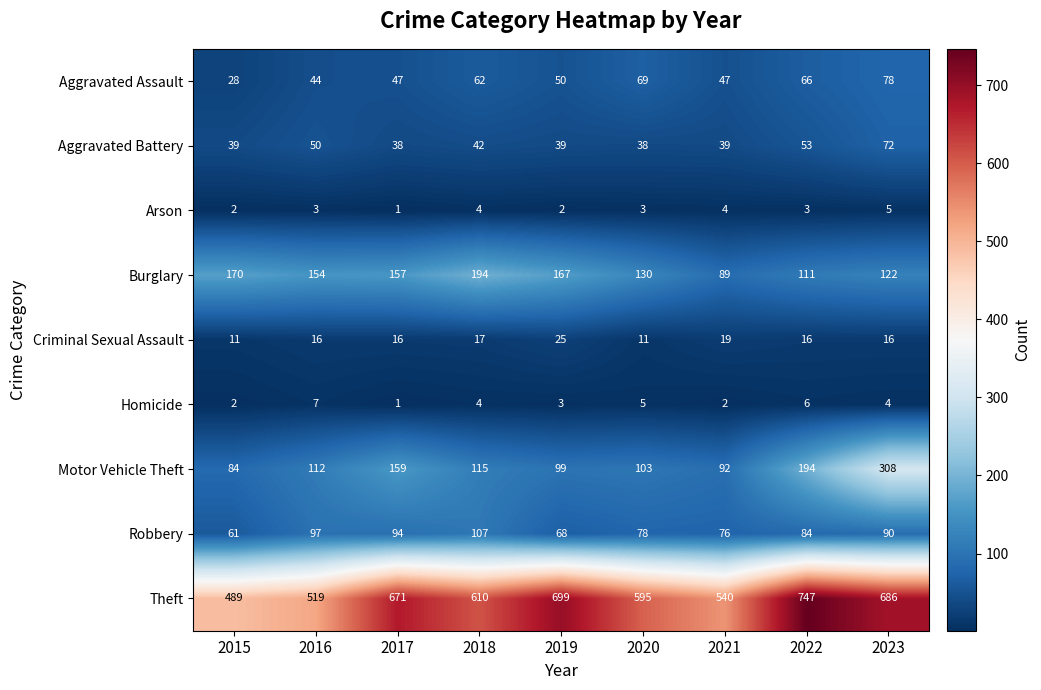

How many categories are shown in the chart?

9